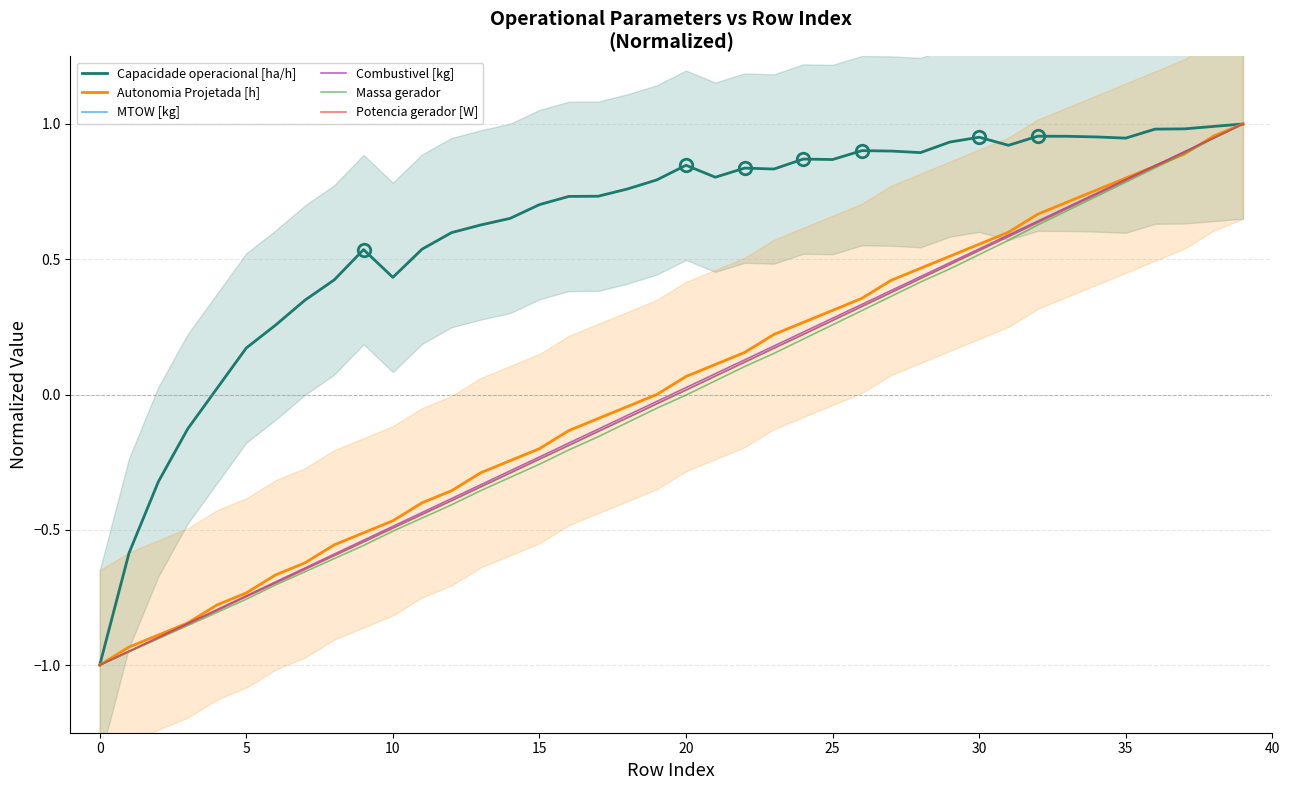

What is the difference between the Combustivel [kg] values at 17 and 24?

0.4